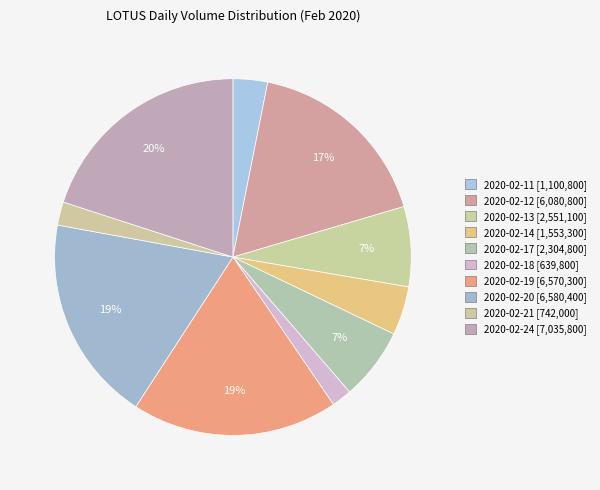

How many segments does this pie chart have?

10